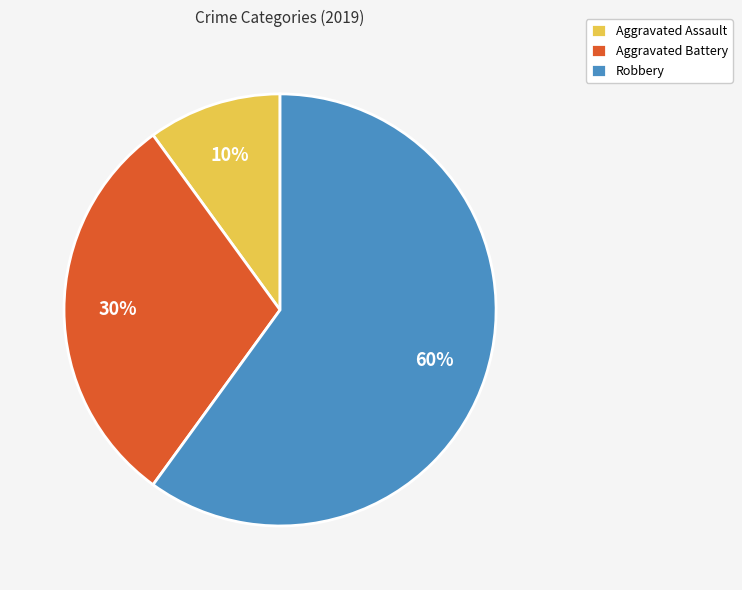

How many slices are in this pie chart?

3